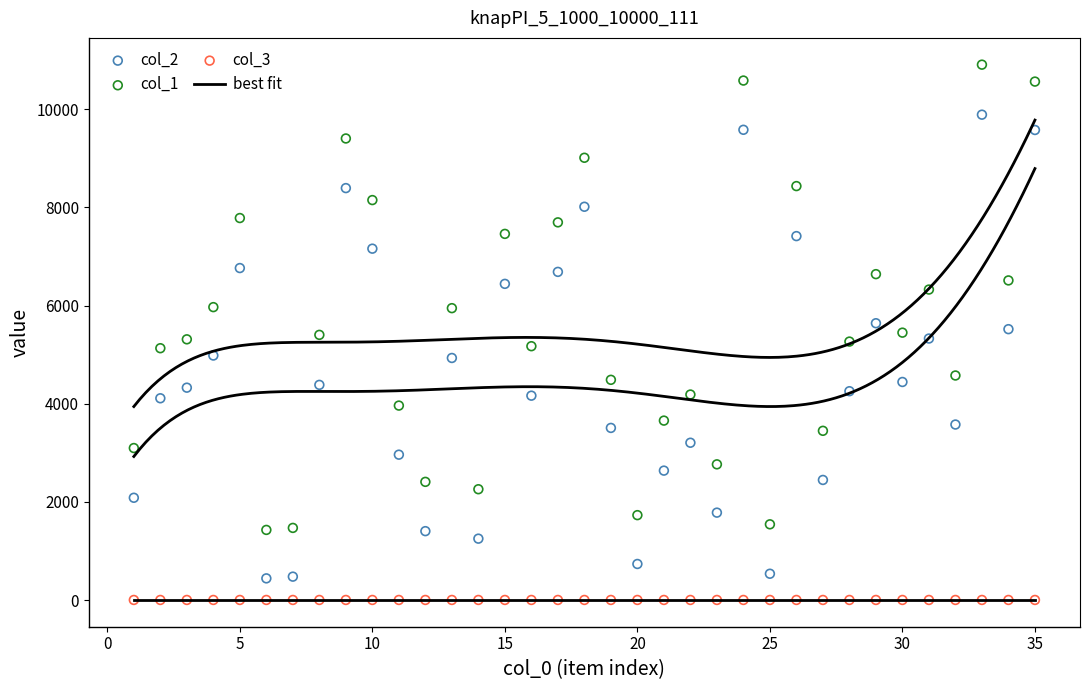

What is the total value across all series at 27?

5893